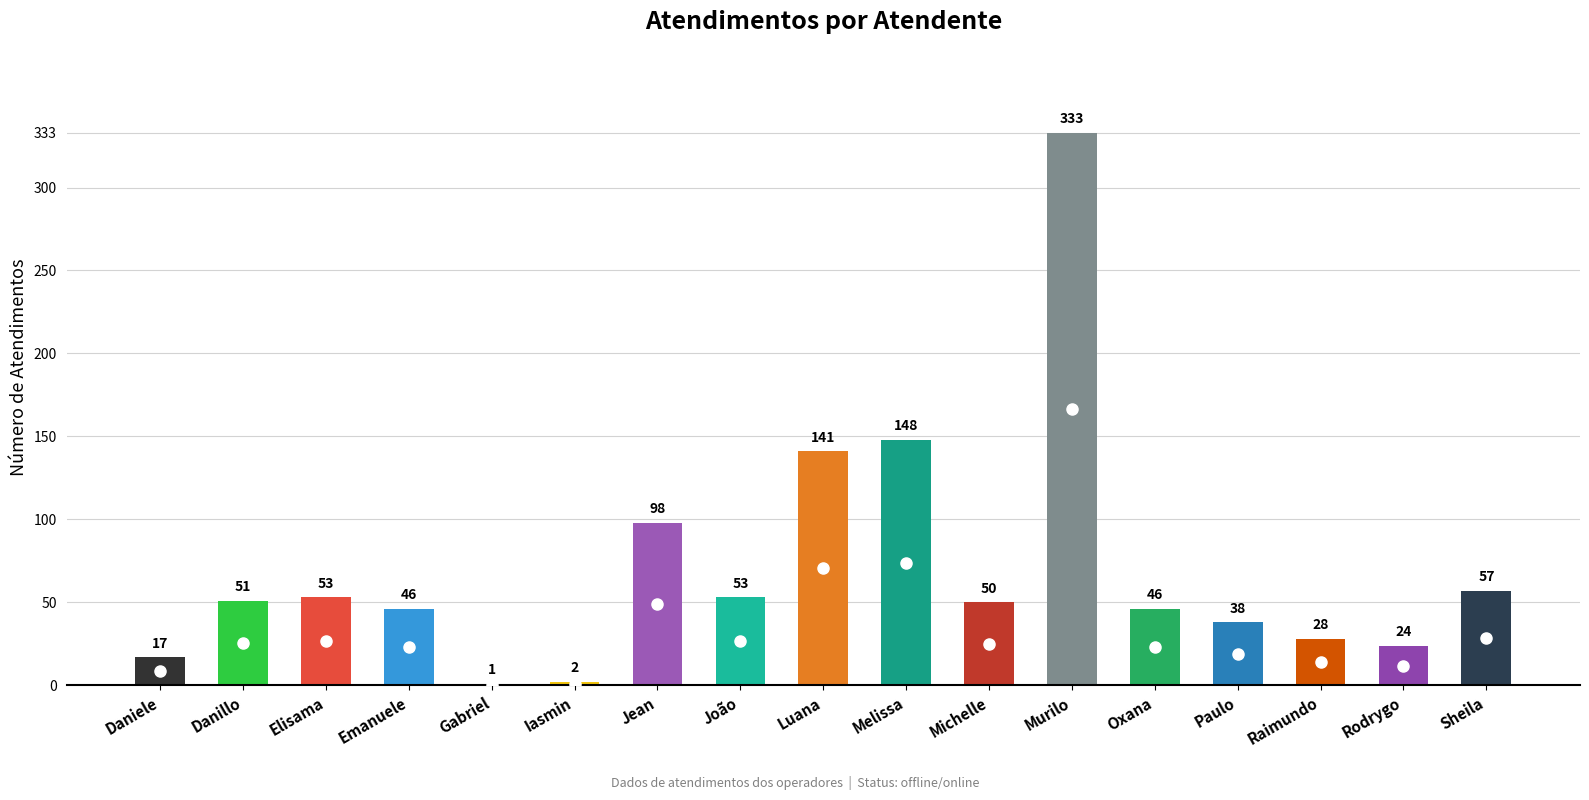

What is the sum of all values?

1186